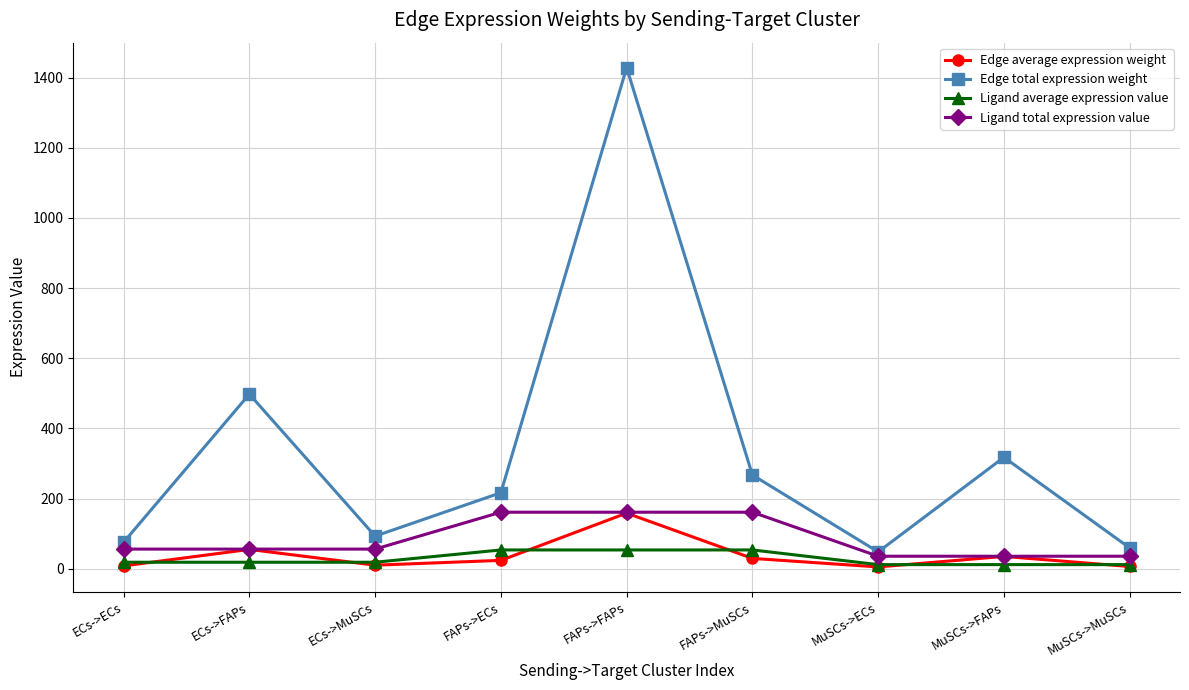

True or false: Edge average expression weight and Ligand average expression value cross at least once.

True